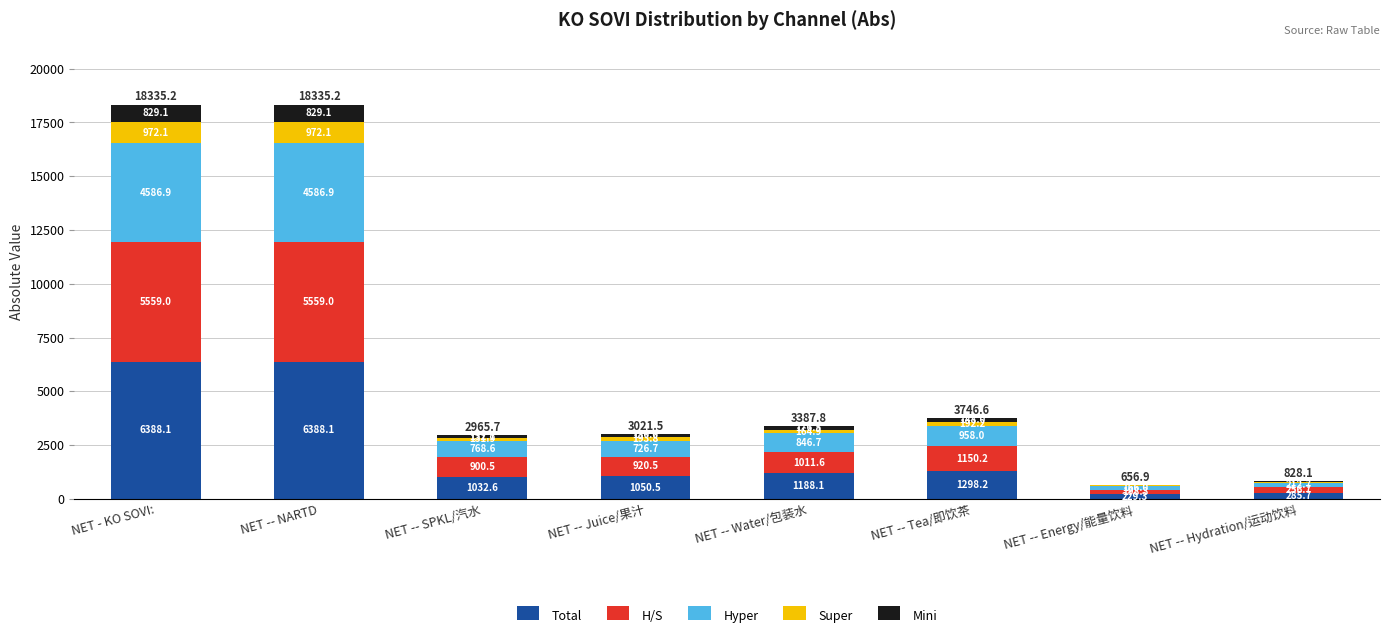

Read the Total value at NET -- Energy/能量饮料.

229.3